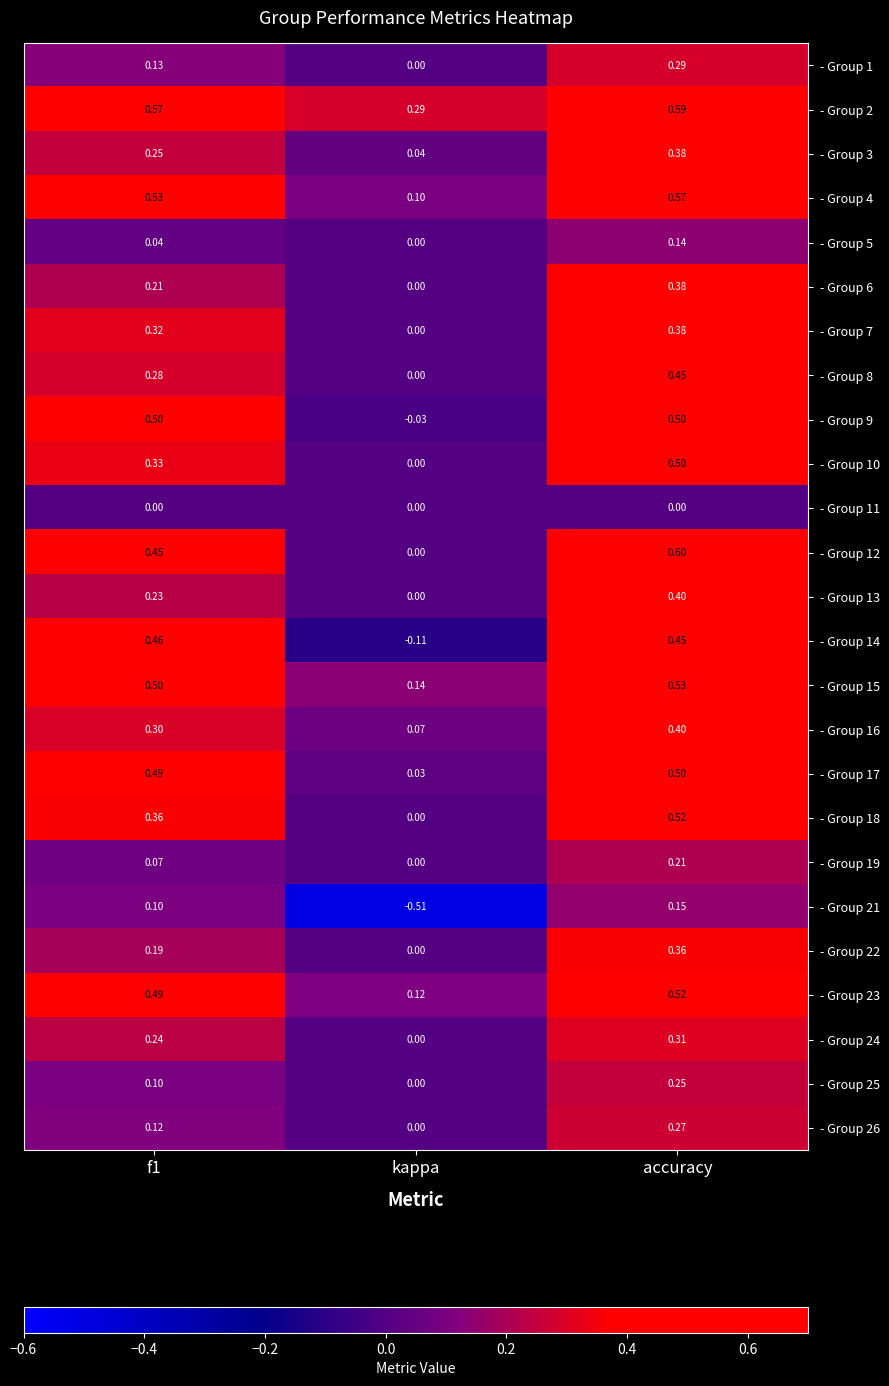

At which category is the sum across all series the highest?

accuracy